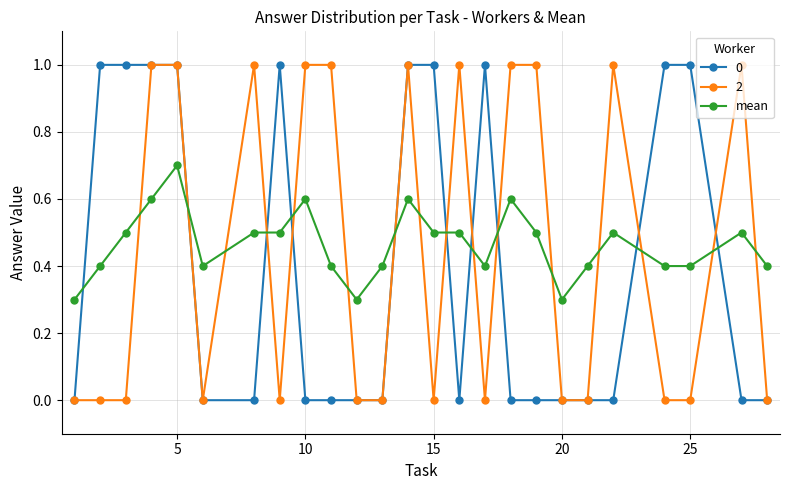

What is the greatest value displayed?

1.0